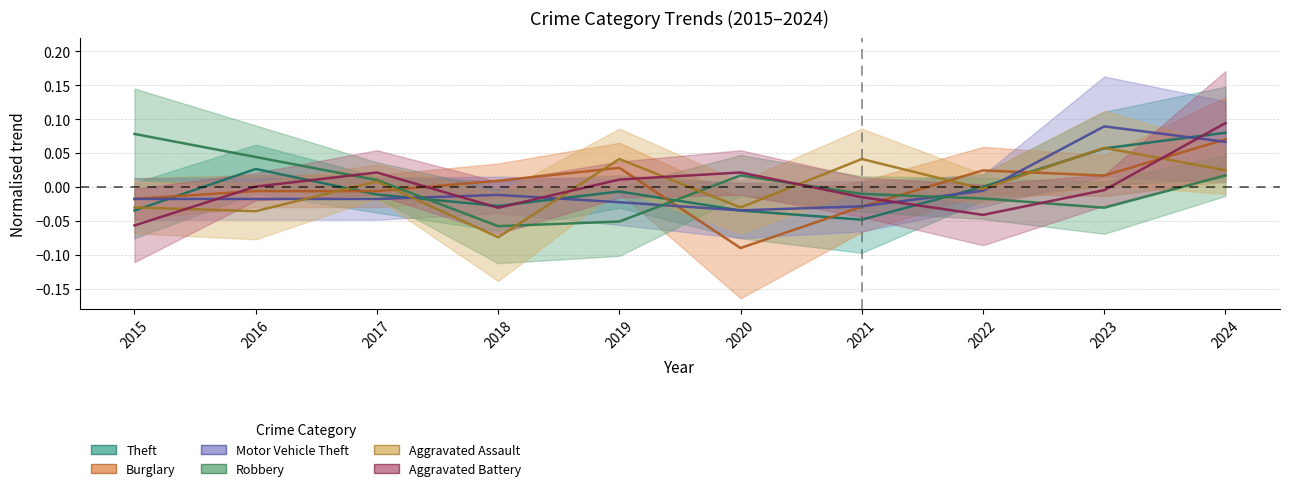

In Robbery, how many points are higher than both neighbors (excluding endpoints)?

1